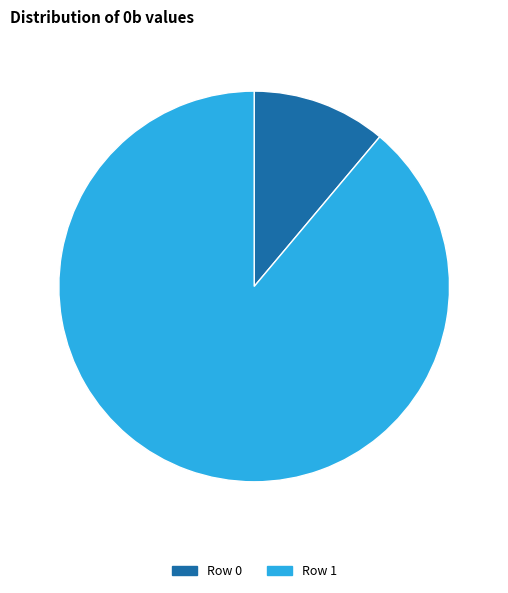

Which category has the smallest portion of the pie?

Row 0